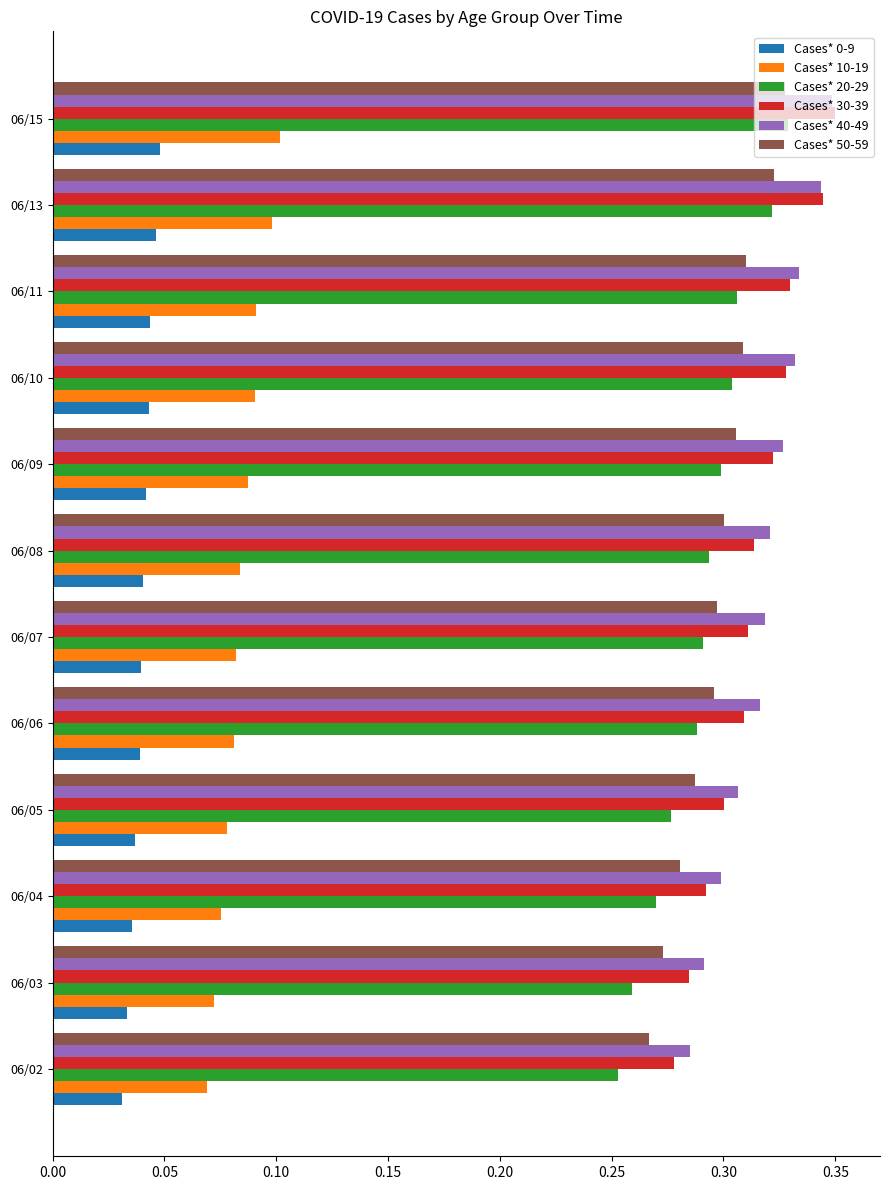

True or false: Cases* 40-49 has a value of 0.3 at 06/03.

True